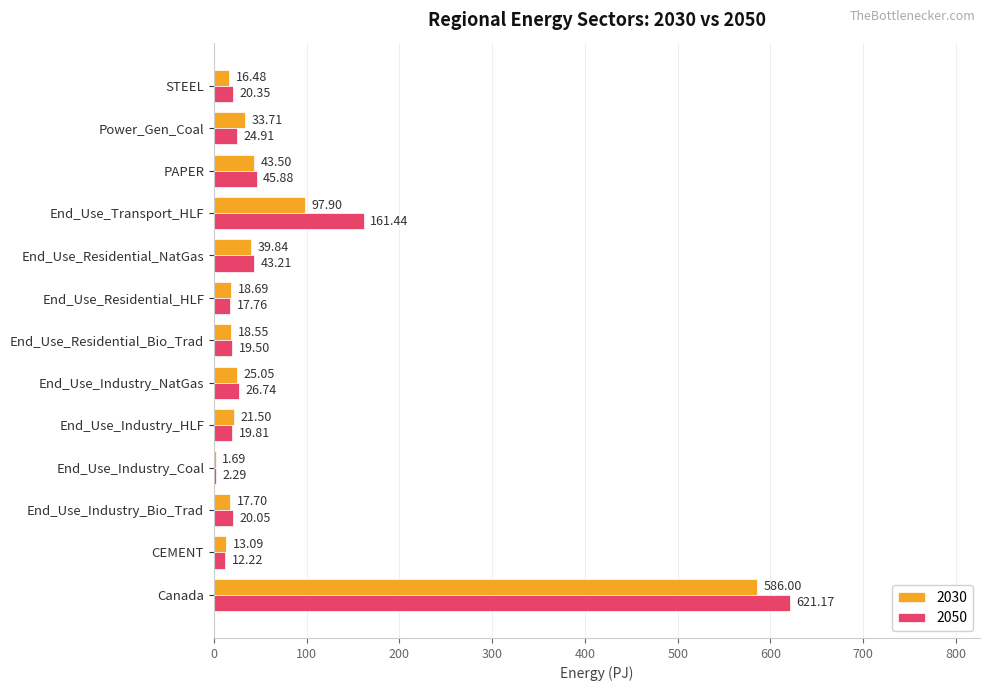

Between CEMENT and Power_Gen_Coal, which series saw the biggest shift?

2030